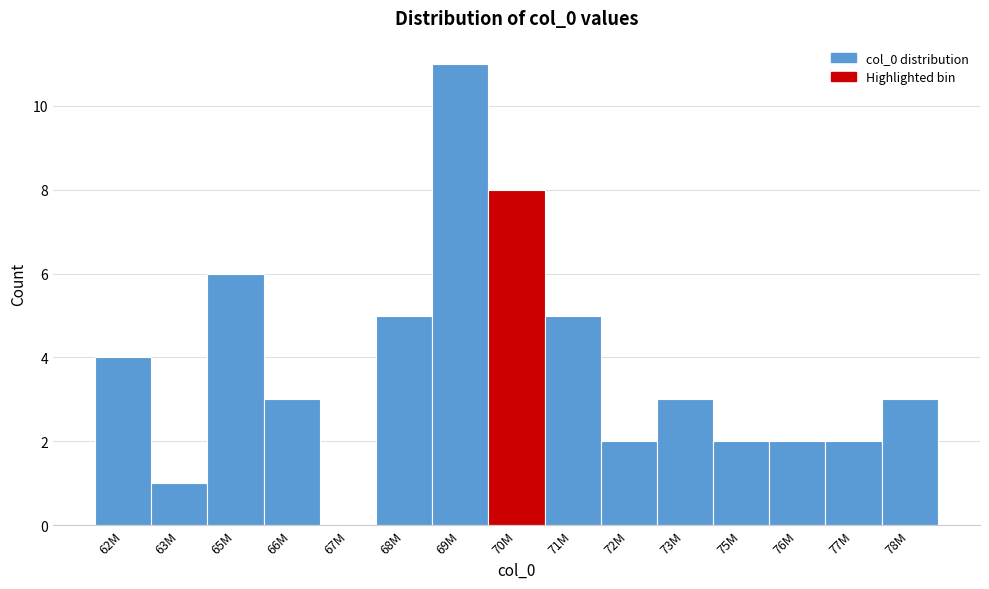

Reading right to left, what are all the values shown in this chart?

78M=3	77M=2	76M=2	75M=2	73M=3	72M=2	71M=5	70M=8	69M=11	68M=5	67M=0	66M=3	65M=6	63M=1	62M=4